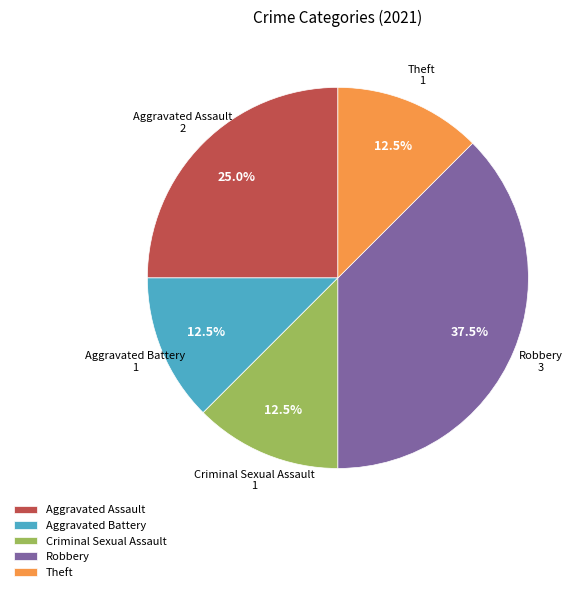

True or false: Aggravated Assault accounts for 16% of the total.

False